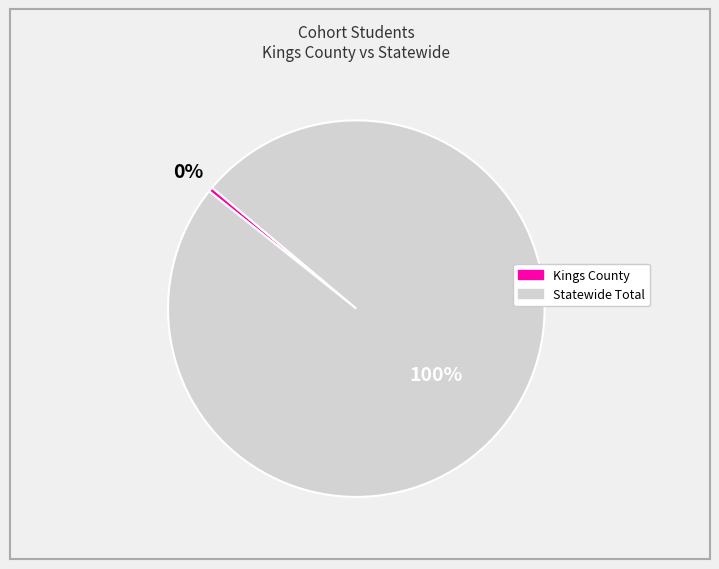

Is Statewide Total the majority of the pie?

Yes